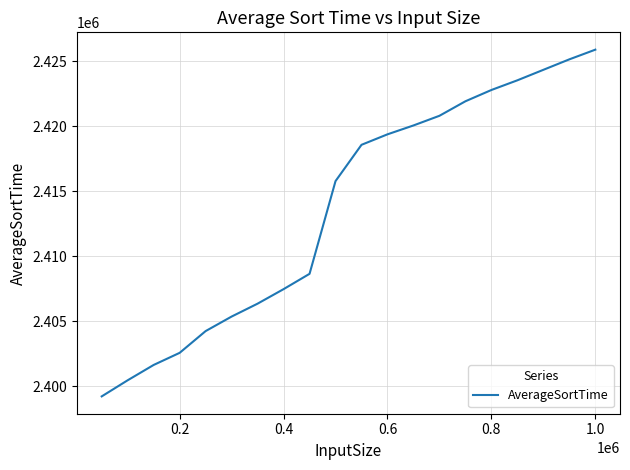

What is the minimum value shown in the chart?

2399203